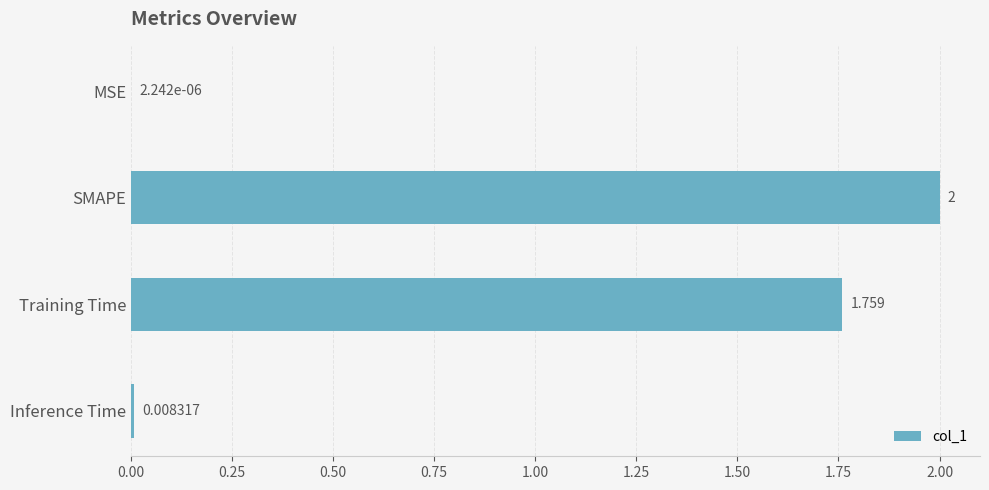

How many categories are shown in the chart?

4